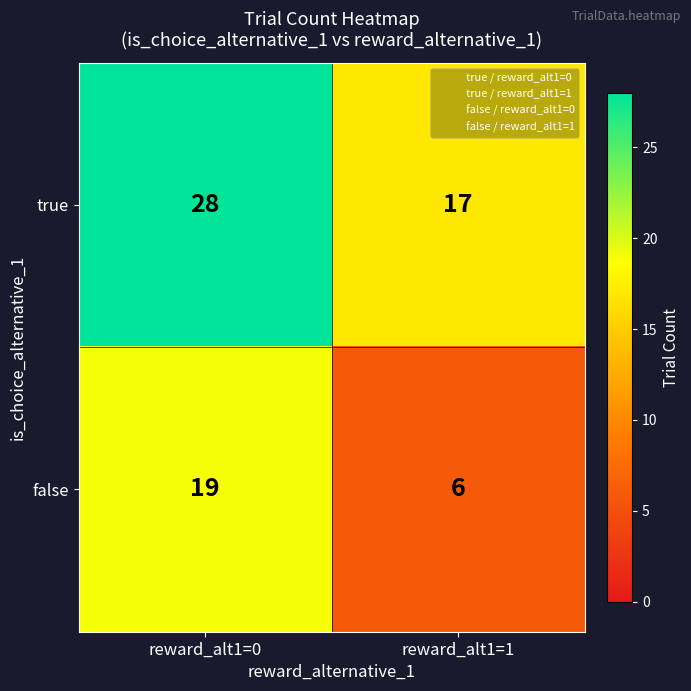

At which label is false closest to 12?

reward_alt1=1